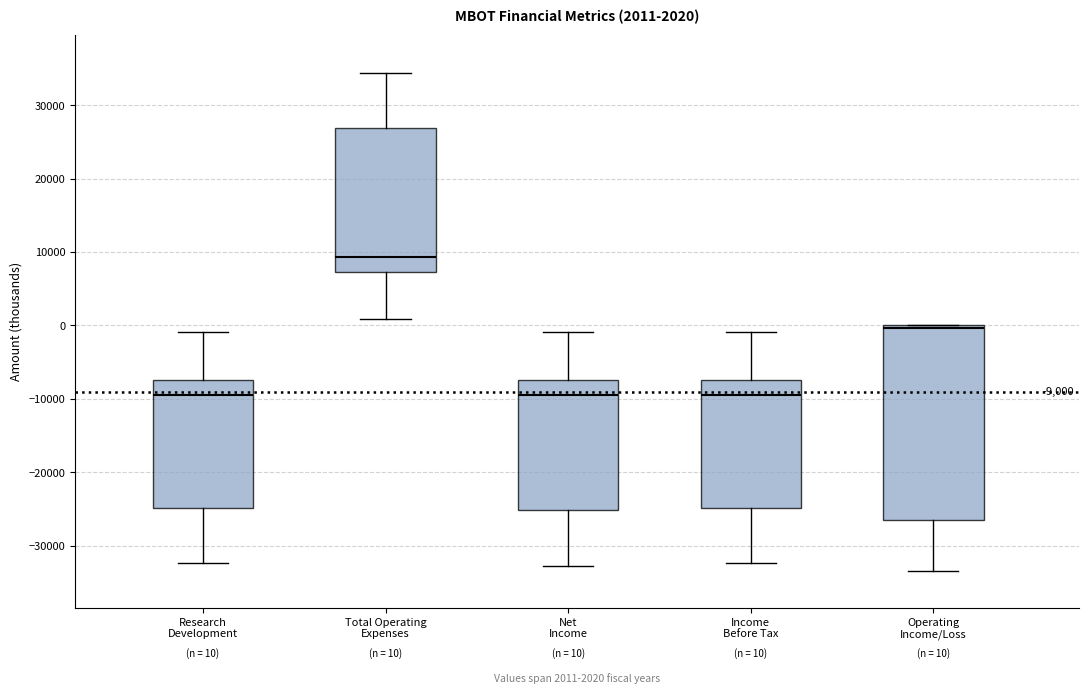

Which box is the tallest, from its lower edge to its upper edge?

Operating Income/Loss